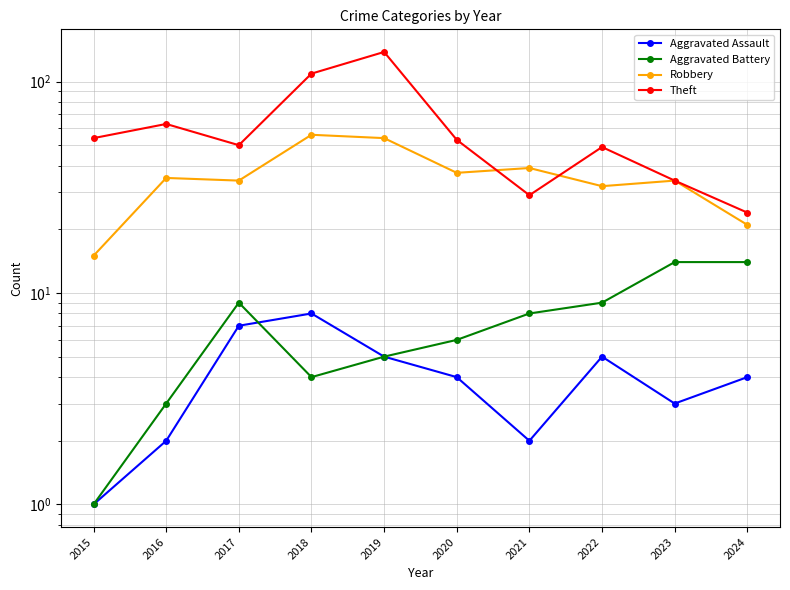

At which label is Robbery closest to 35?

2016